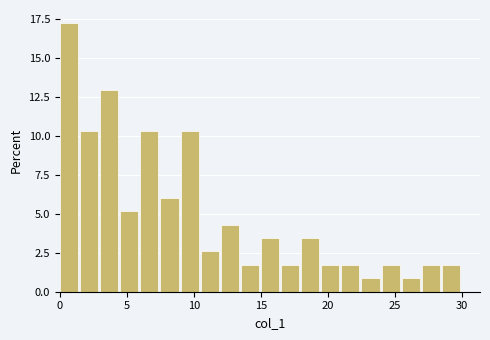

Read against the x-axis, roughly where is the centre of the tallest bar?

0.5